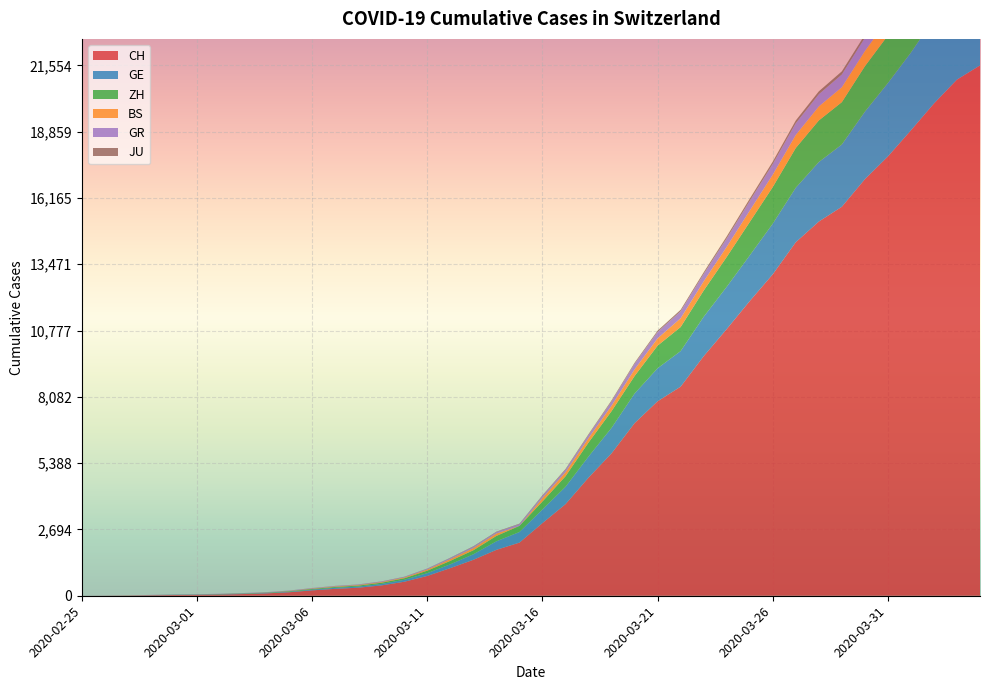

Reading right to left, what are all the values shown in this chart?

CH: 21554	20978	20005	18915	17852	16928	15809	15207	14367	13064	11975	10838	9735	8498	7904	7014	5788	4801	3722	2954	2160	1866	1461	1124	806	569	419	327	280	219	142	97	69	50	36	30	20	8	4	0
GE: 3788	3650	3445	3160	2984	2743	2530	2419	2215	2057	1856	1717	1600	1445	1342	1204	1035	857	705	551	430	347	225	154	113	79	60	45	43	30	20	16	14	11	10	9	5	1	1	0
ZH: 2450	2417	2289	2125	1936	1848	1722	1690	1616	1489	1357	1213	1067	978	919	711	679	568	429	326	250	218	163	140	101	62	49	40	34	29	23	15	13	10	7	6	2	2	0	0
BS: 767	754	714	687	653	617	605	569	530	501	462	410	374	356	297	270	220	181	164	143	0	100	92	73	49	33	28	24	21	15	8	3	3	1	1	1	1	1	0	0
GR: 657	649	622	592	547	535	519	495	474	433	393	343	300	284	258	226	182	128	101	84	71	56	53	43	31	22	18	18	17	16	14	12	9	9	6	6	6	2	2	0
JU: 154	149	149	145	140	128	127	119	114	100	92	82	69	61	54	44	36	32	29	25	19	18	17	12	7	7	7	5	5	4	4	2	2	1	1	1	1	1	0	0